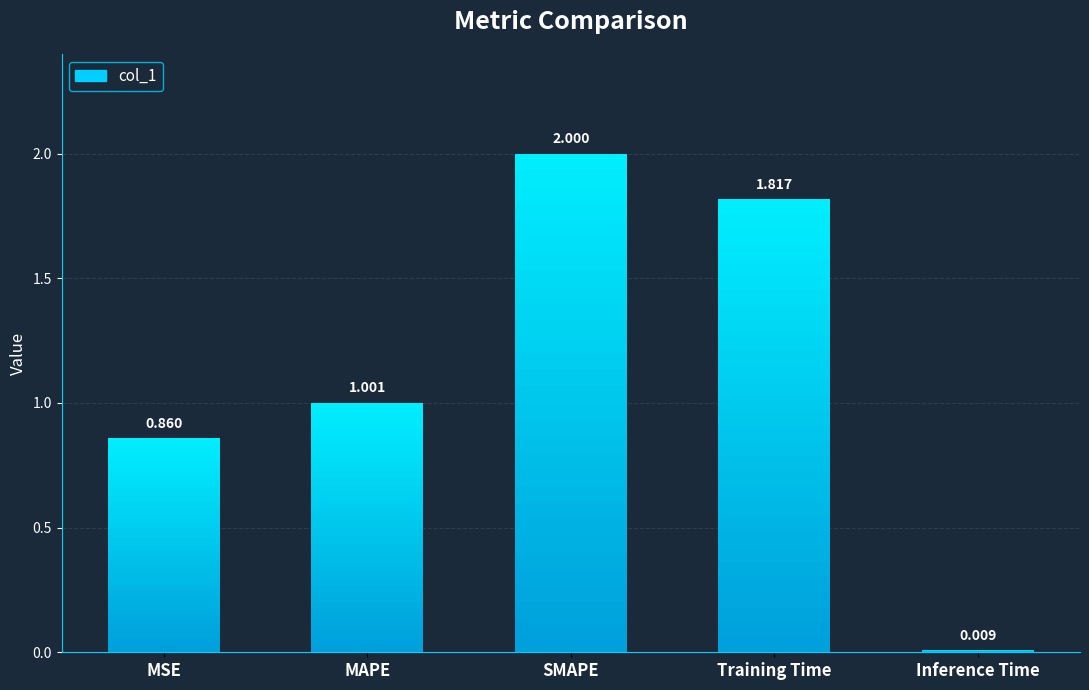

What is the label of the 4th bar from the left?

Training Time